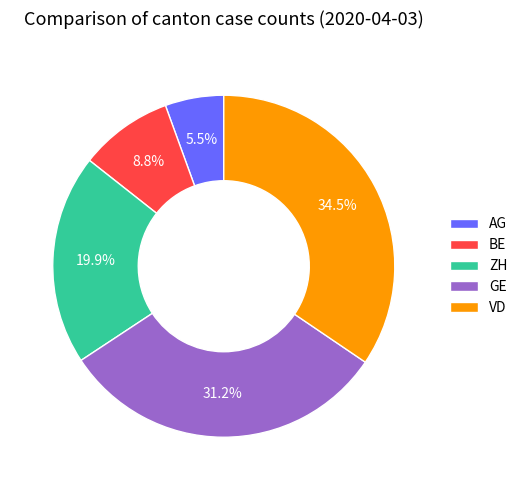

To the nearest percent, what is the difference between the largest and smallest slice percentages?

29%